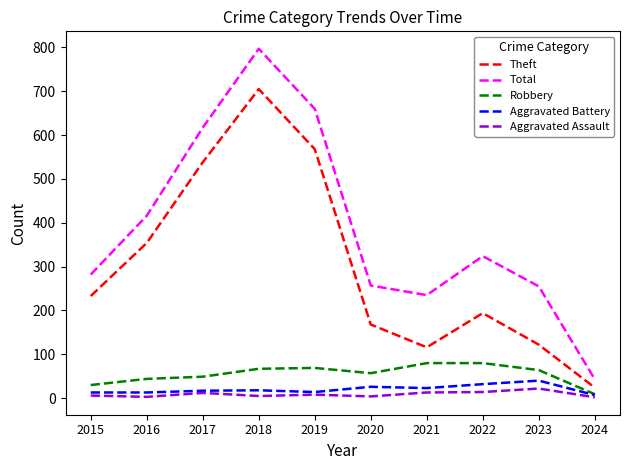

Which series has the widest spread of values?

Total